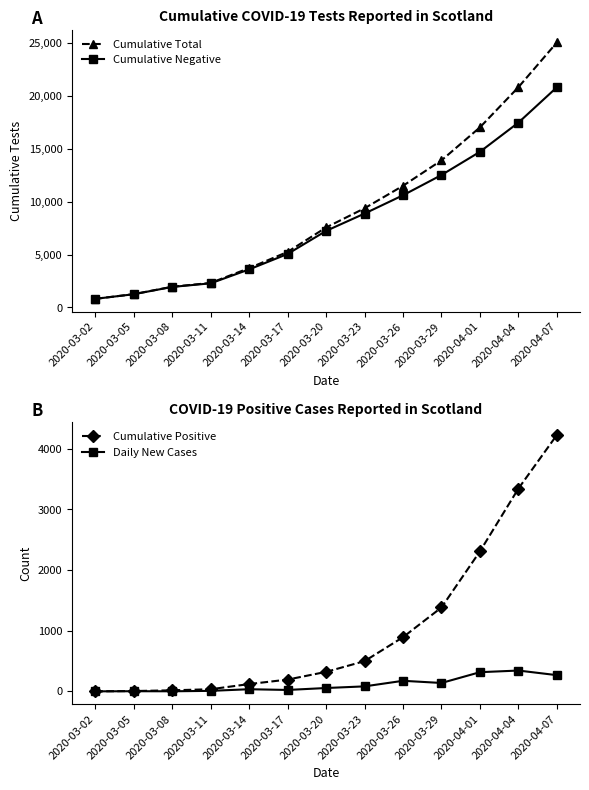

The Cumulative Total series shows 535 at 2020-03-05. True or false?

False